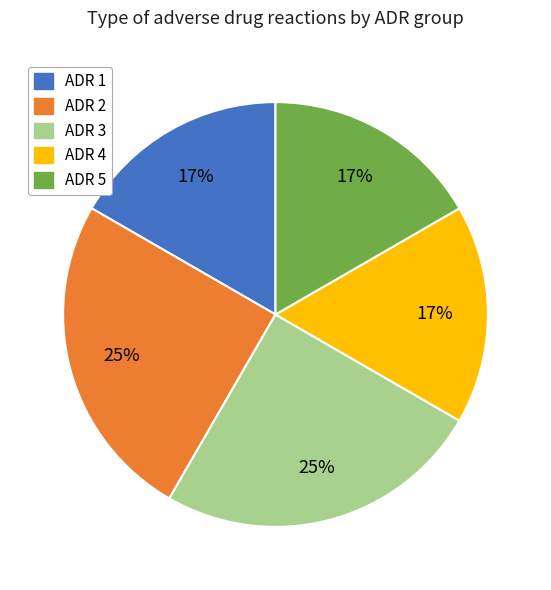

What percentage is the ADR 1 slice, to the nearest percent?

17%